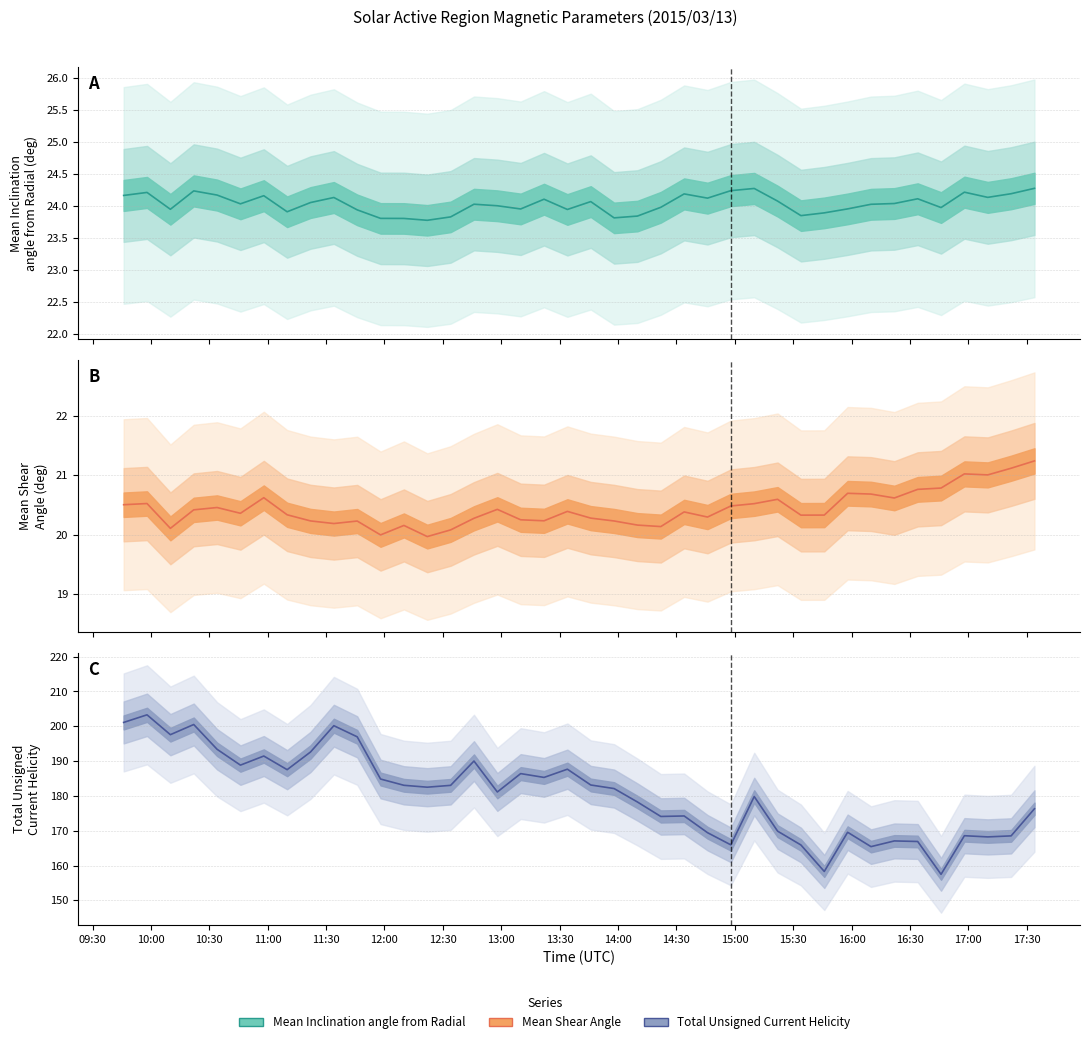

At which category is the sum across all series the highest?

10:00